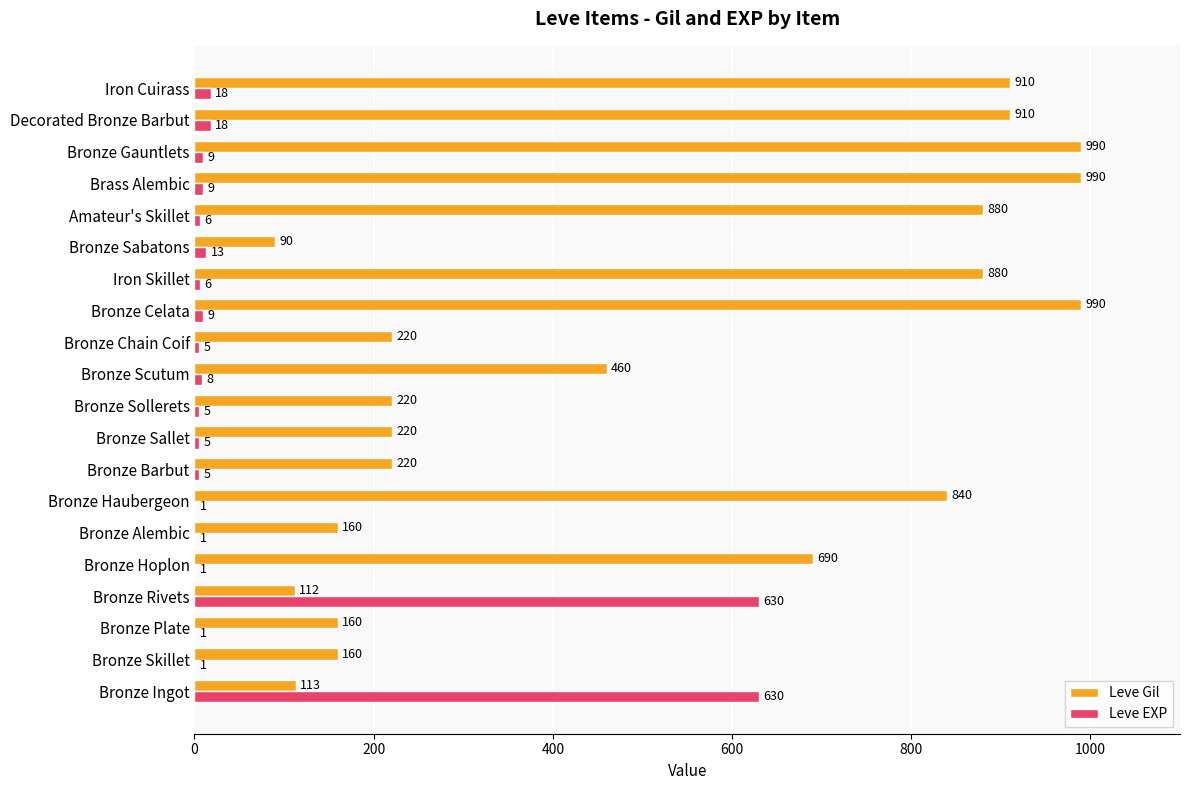

Between Bronze Hoplon and Bronze Scutum, which series saw the biggest shift?

Leve Gil